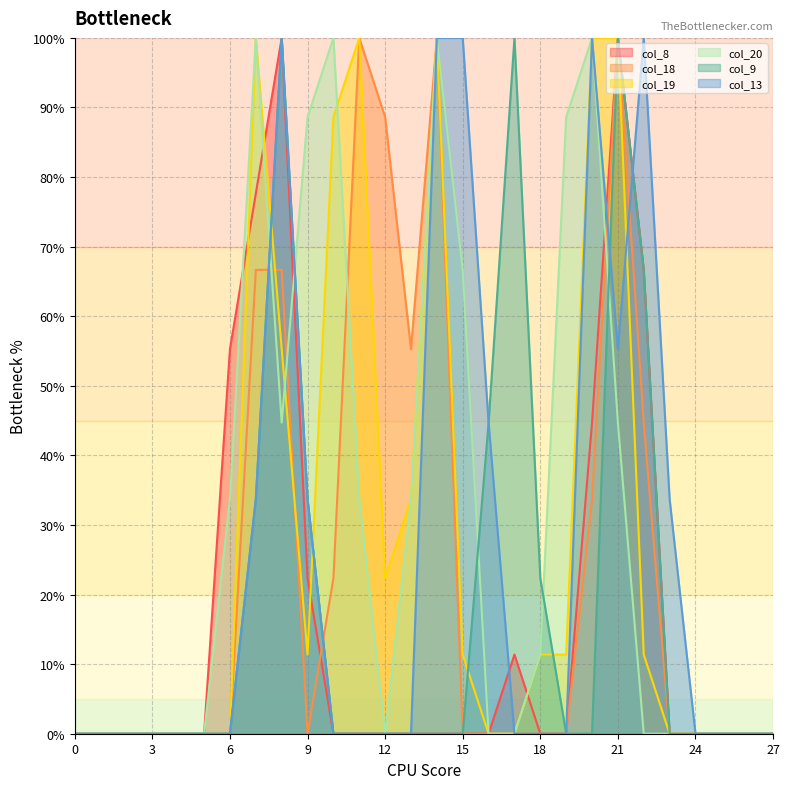

The col_13 series shows -46.4 at 6. True or false?

False